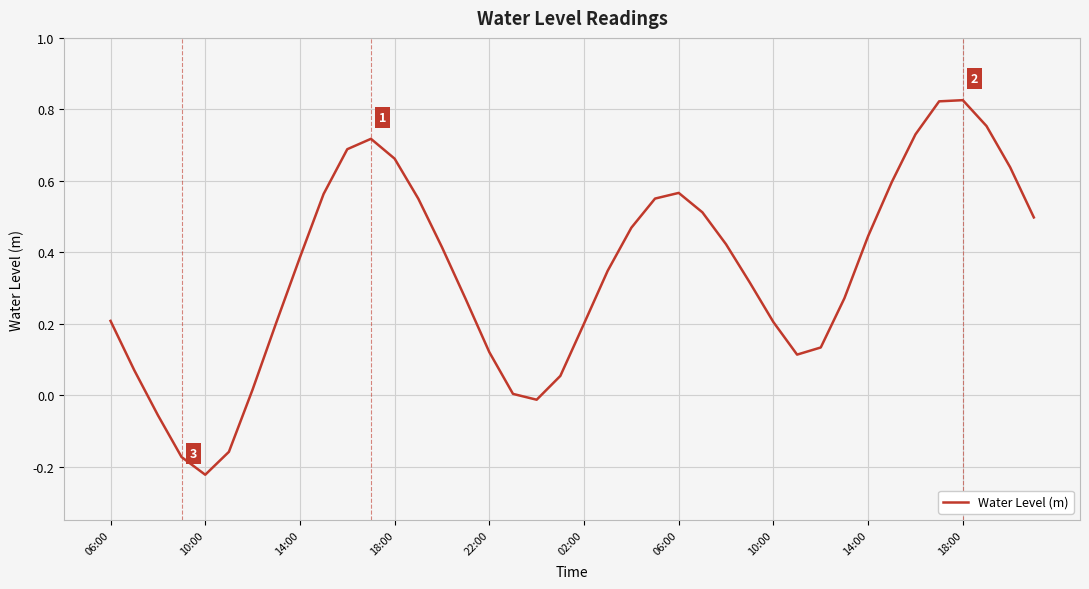

What is the difference between the maximum and minimum values?

1.0